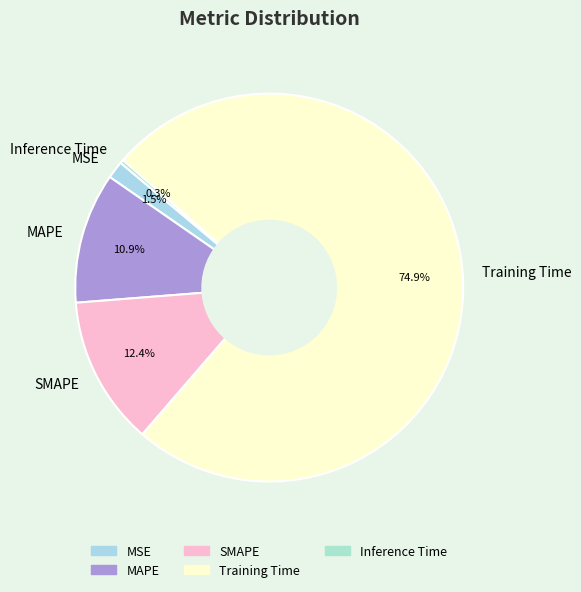

Which slice represents more than half of the pie?

Training Time